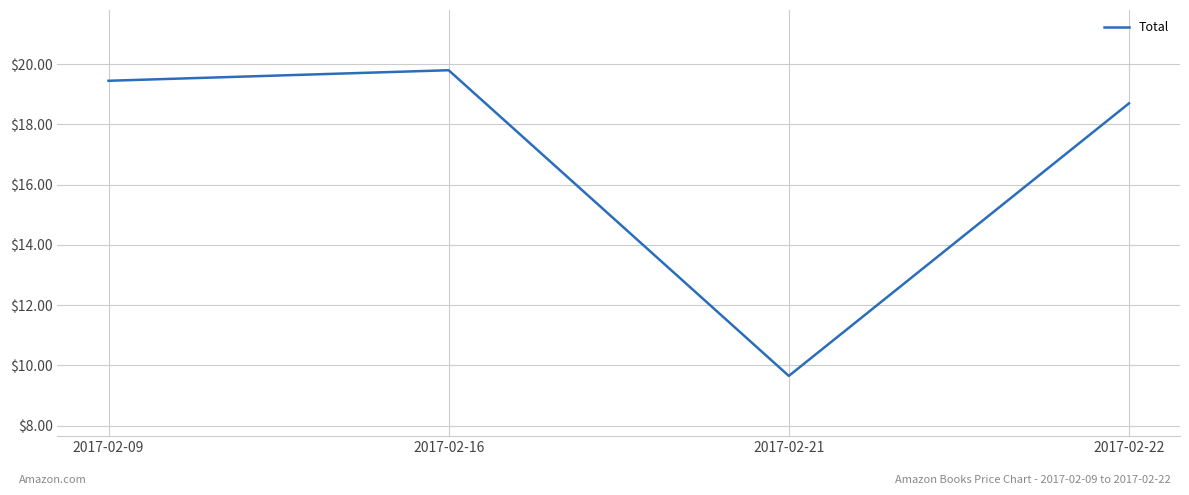

Does the chart display data point markers on the line(s)?

No